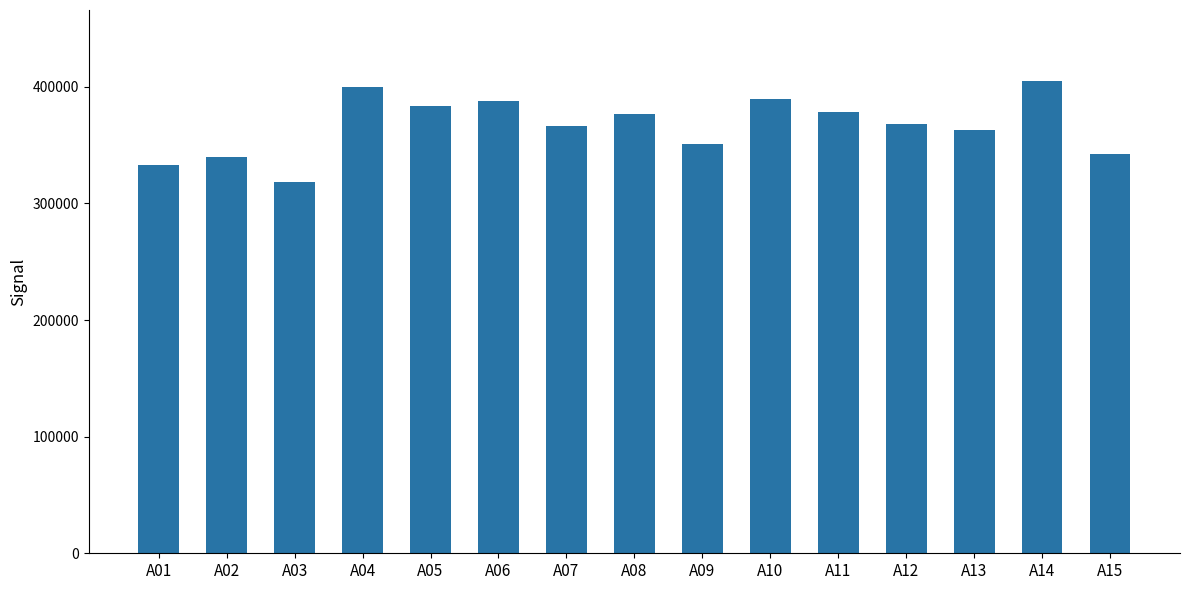

The value at A09 is 350987. True or false?

True